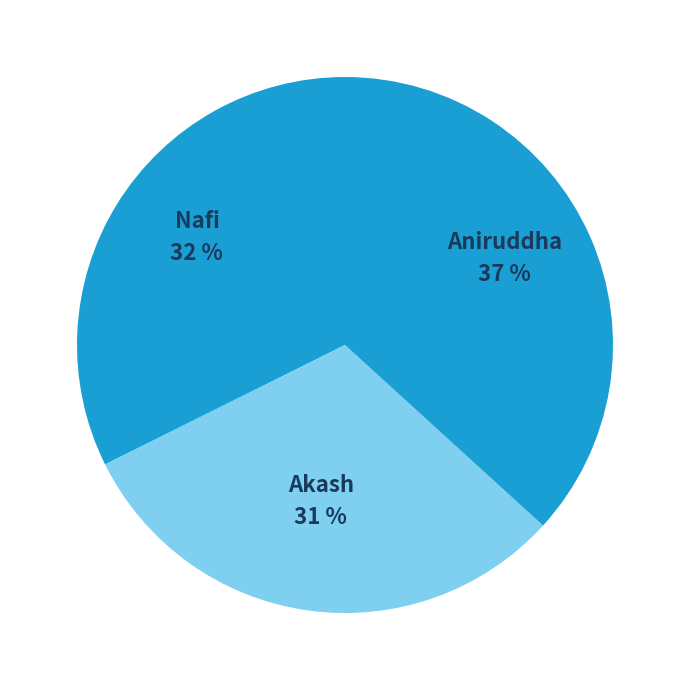

What is the ratio of the value at Nafi to the value at Akash?

1.0